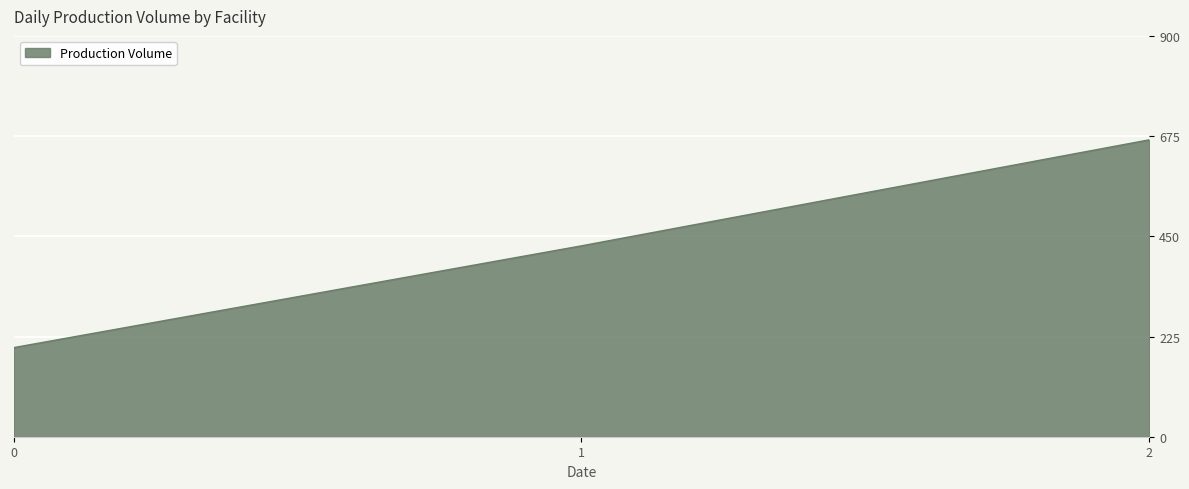

Rank the categories by value from lowest to highest.

0, 1, 2